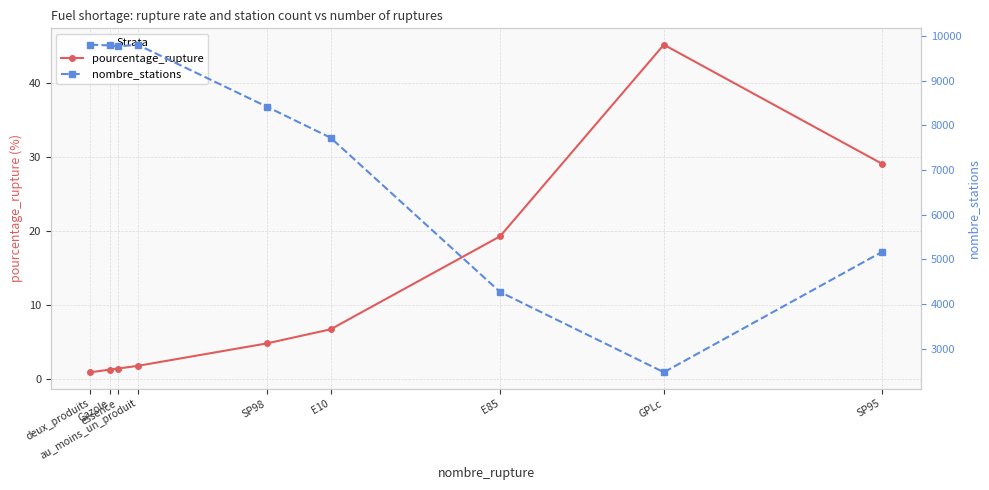

Is it true that pourcentage_rupture equals 2.6 at au_moins_un_produit?

False